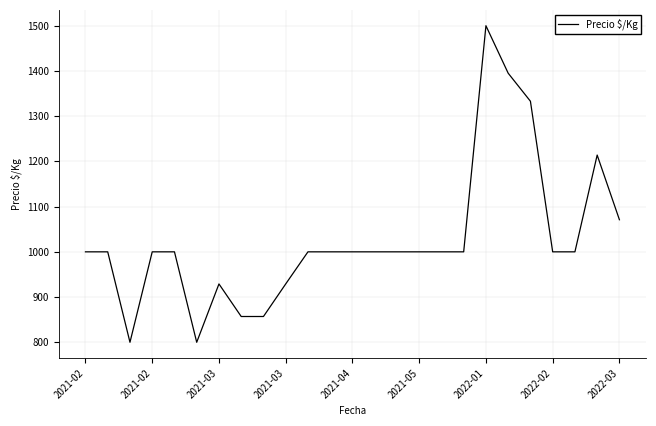

What is the smallest value displayed?

800